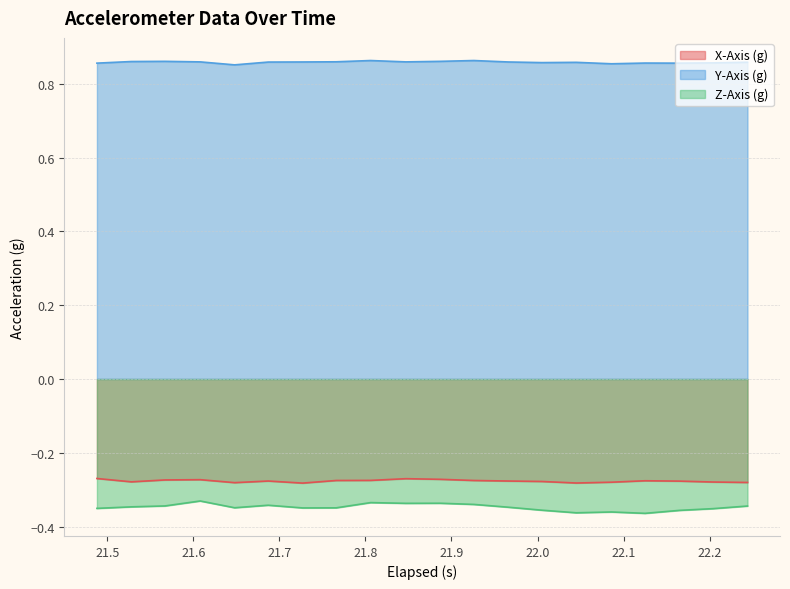

Which series has the widest spread of values?

Z-Axis (g)